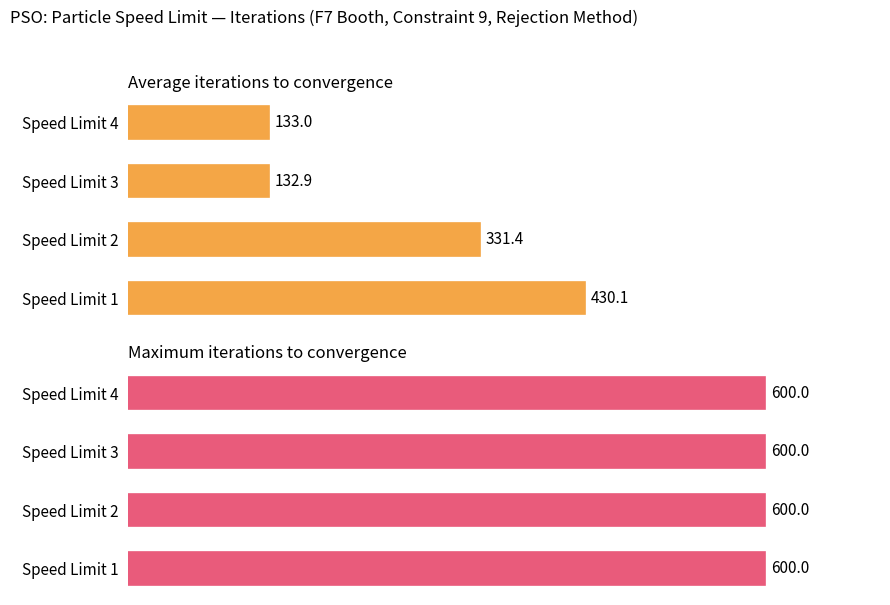

How many groups of bars are there?

4